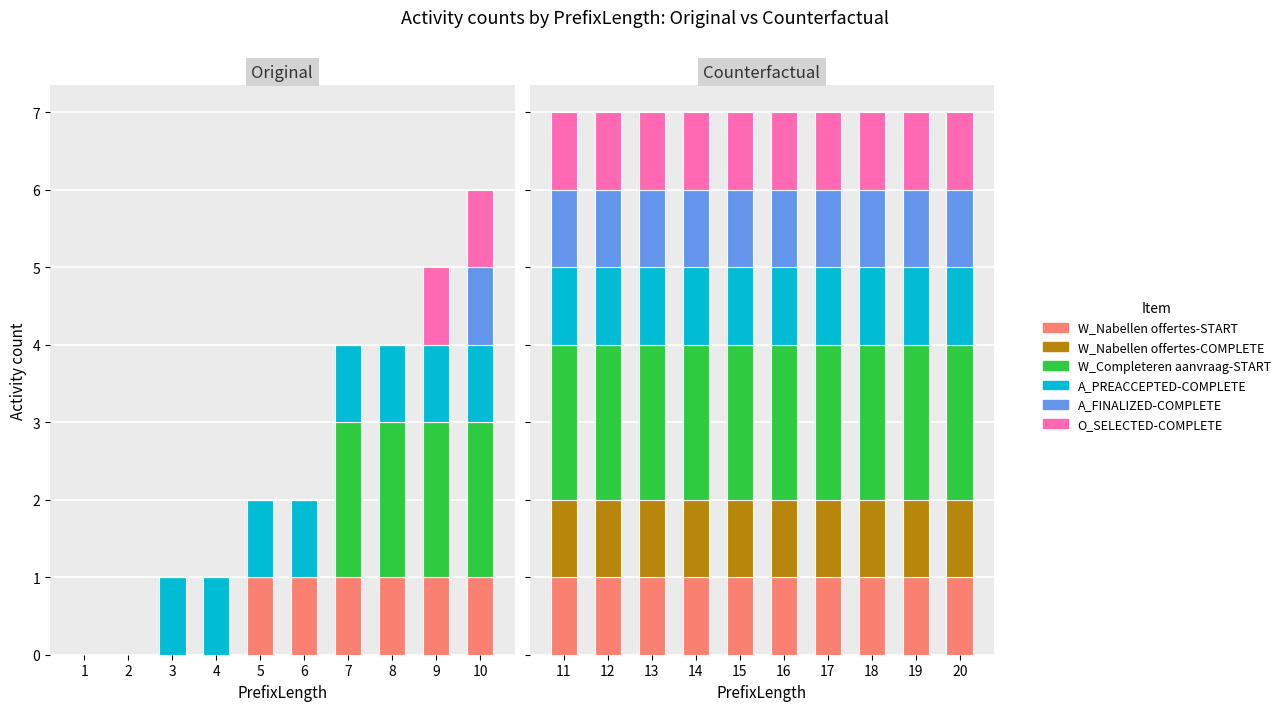

Is the value of A_PREACCEPTED-COMPLETE at 18 greater than the value of O_SELECTED-COMPLETE at 16?

No